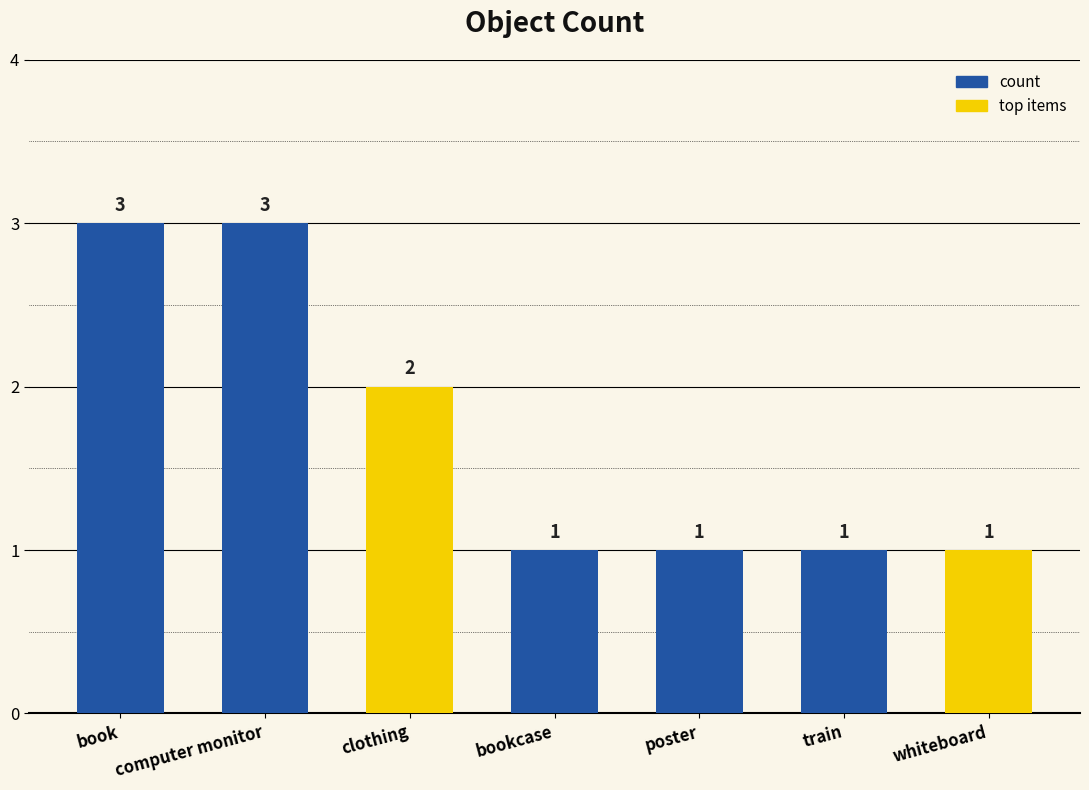

Count the number of data series in this chart.

1